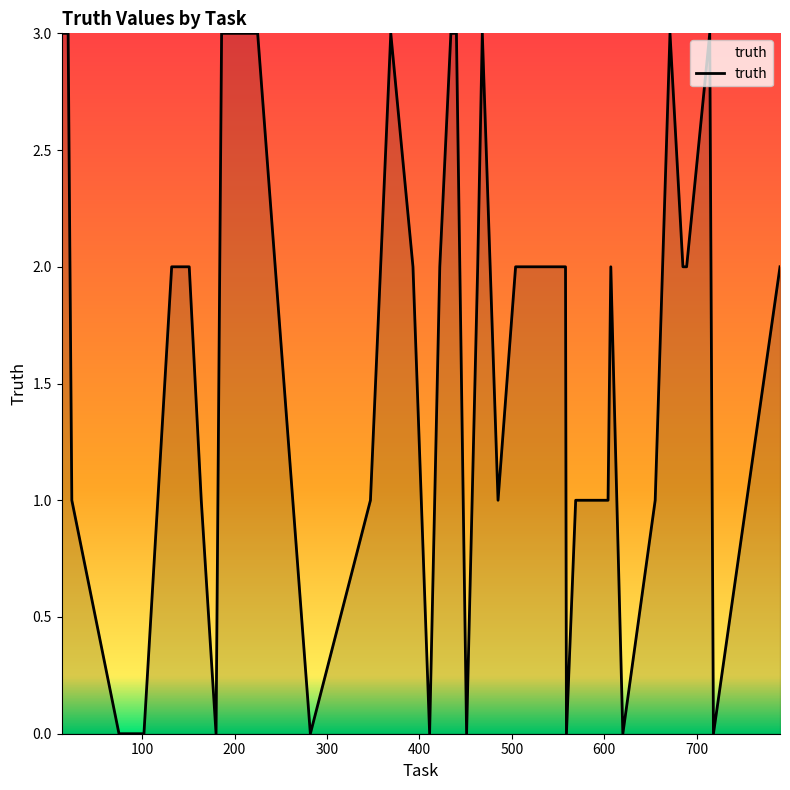

What is the maximum value shown in the chart?

3